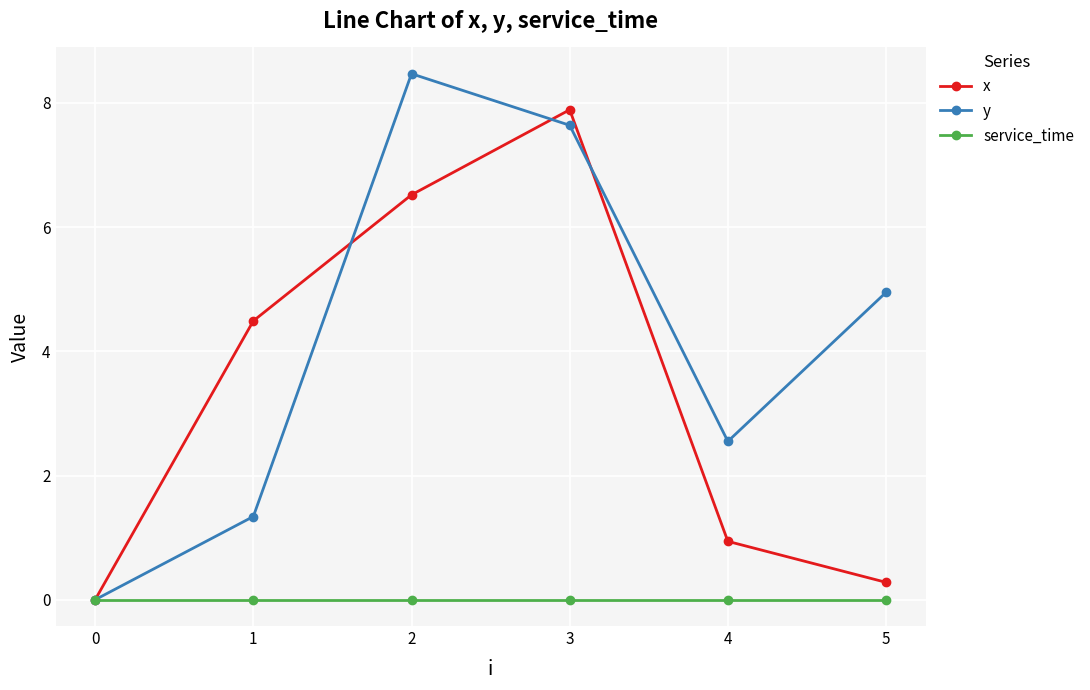

What is the difference between the y values at 0 and 2?

8.5